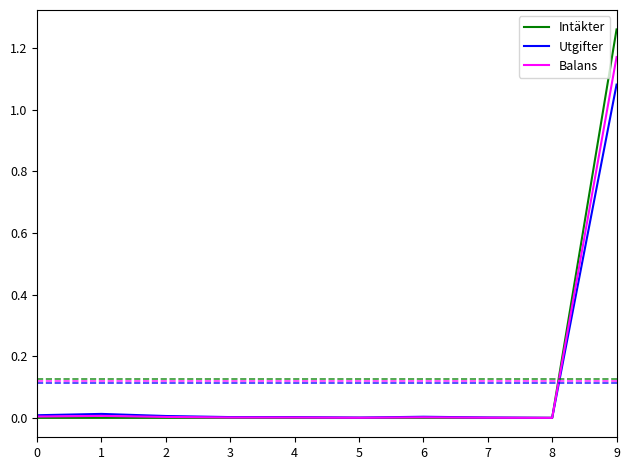

True or false: Intäkter has a value of 0.6 at 8.

False